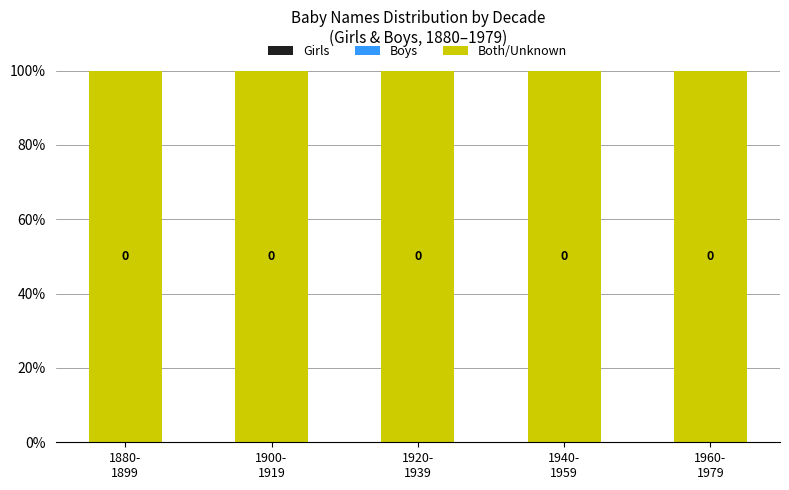

List the labels in order of Boys value, smallest first.

1880-
1899, 1900-
1919, 1920-
1939, 1940-
1959, 1960-
1979